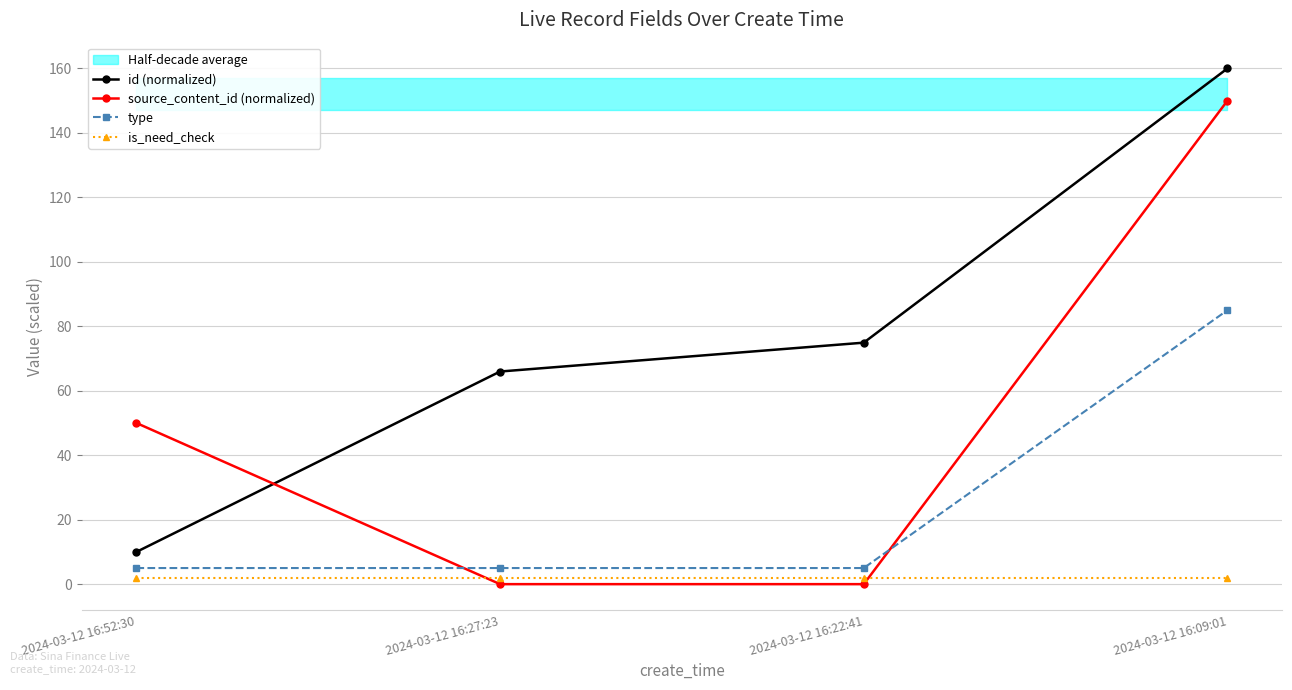

Between which two adjacent categories do id (normalized) and source_content_id (normalized) first intersect?

2024-03-12 16:52:30 and 2024-03-12 16:27:23